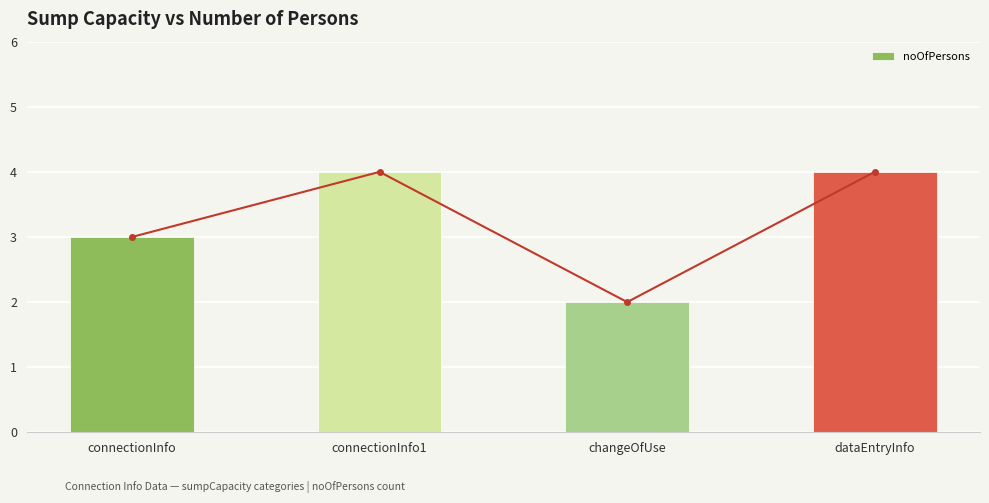

Does the chart contain stacked bars?

No